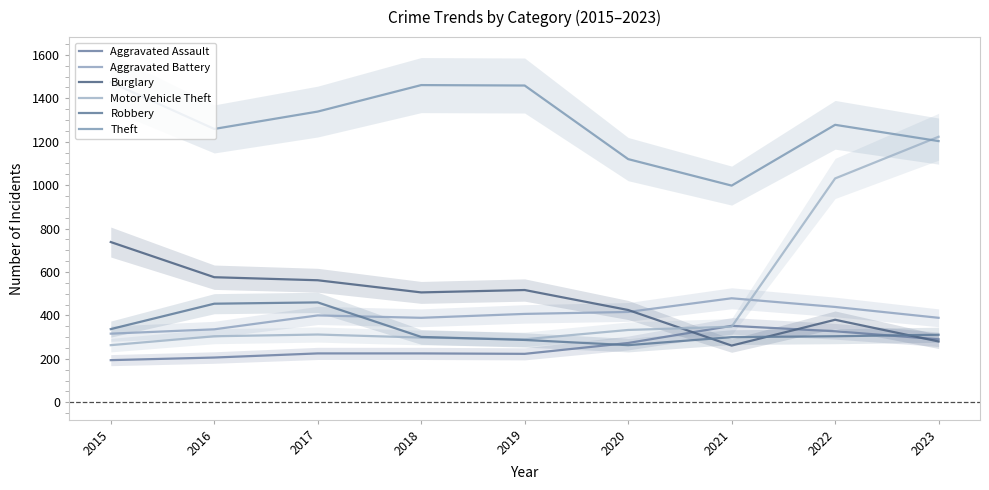

Count the number of categories in the chart.

9